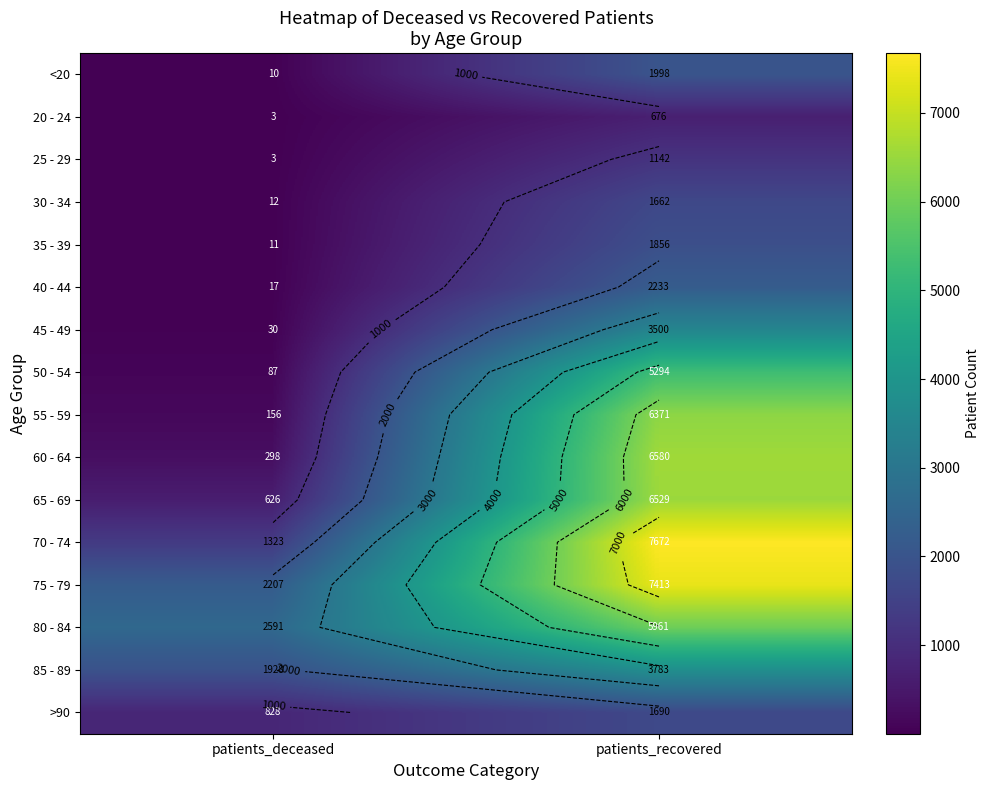

What is the difference between the highest and lowest values at patients_recovered?

6996